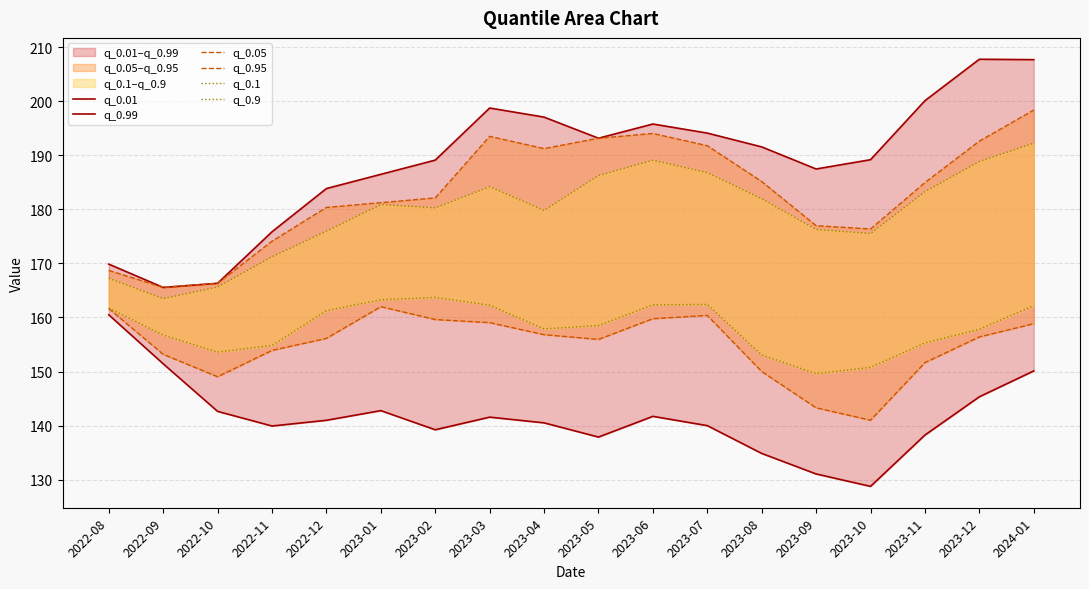

Between 2022-12 and 2024-01, which series saw the biggest shift?

q_0.99